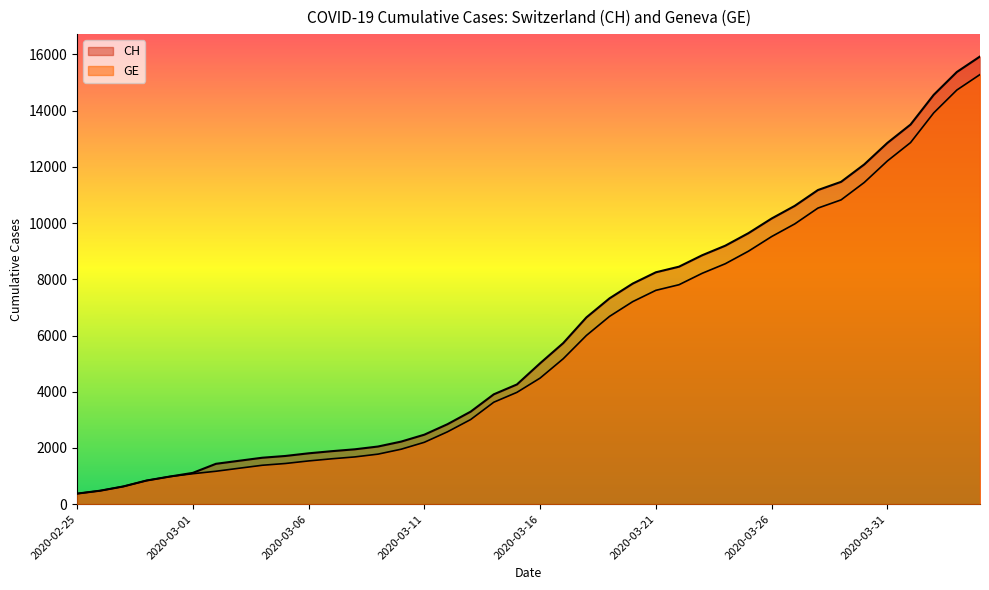

Does the chart have visible grid lines?

No